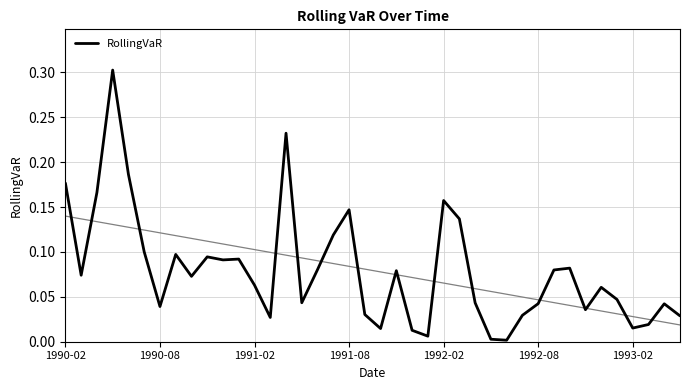

What is the greatest value displayed?

0.3